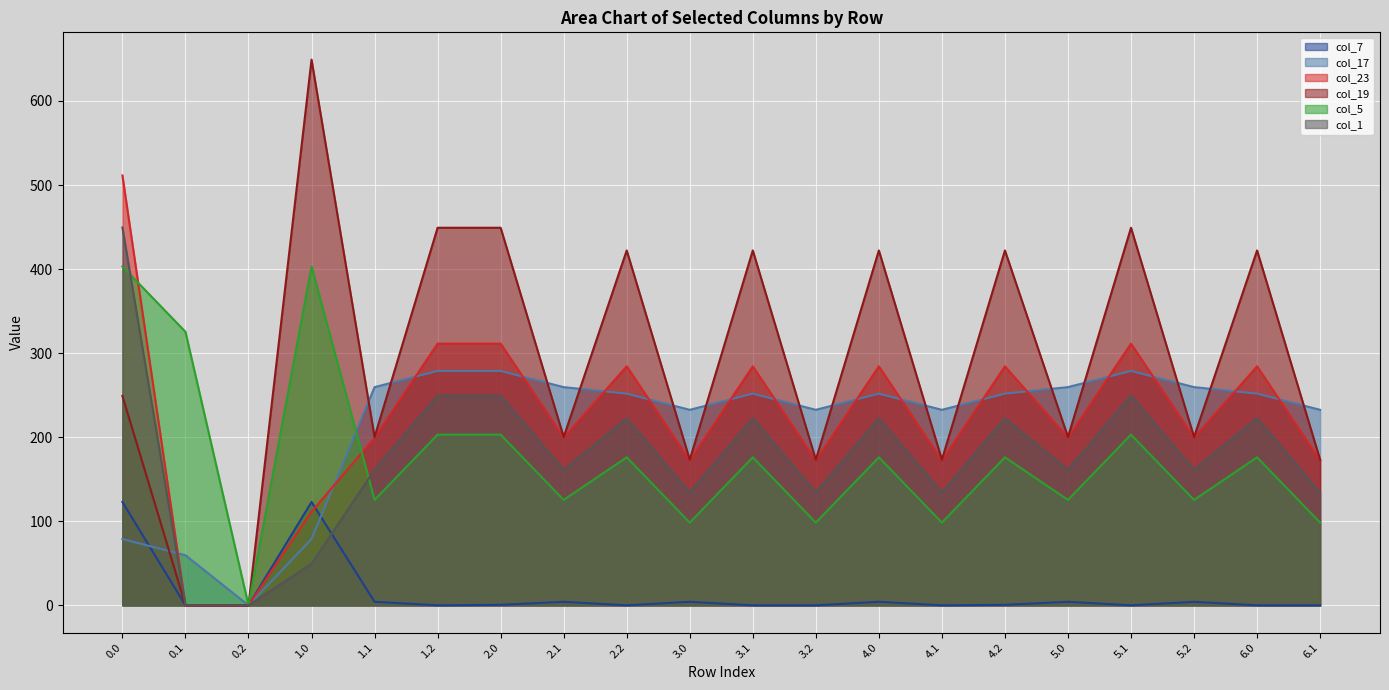

What is the label of the 2nd point from the right?

6.0